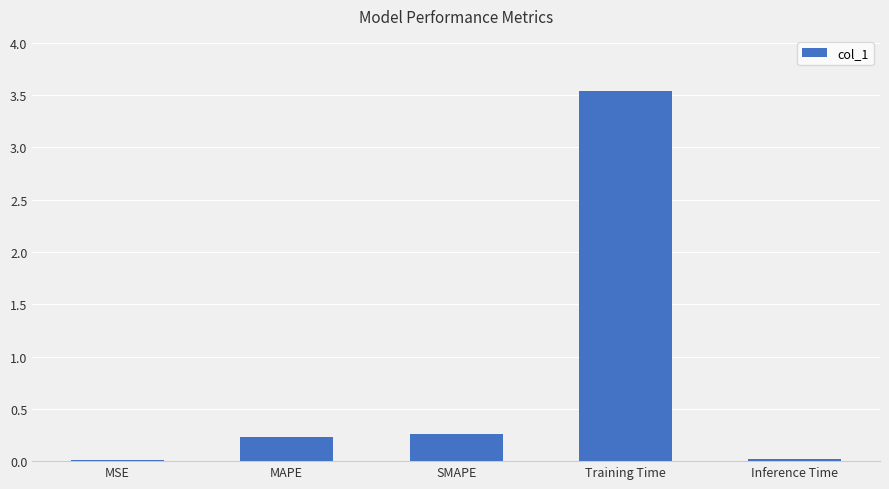

What is the difference between the maximum and minimum values?

3.5